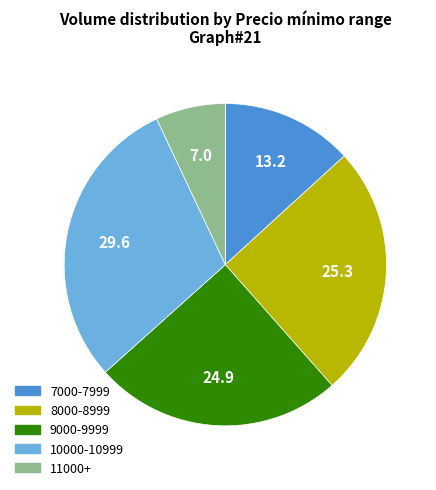

Is there a majority slice in this chart?

No